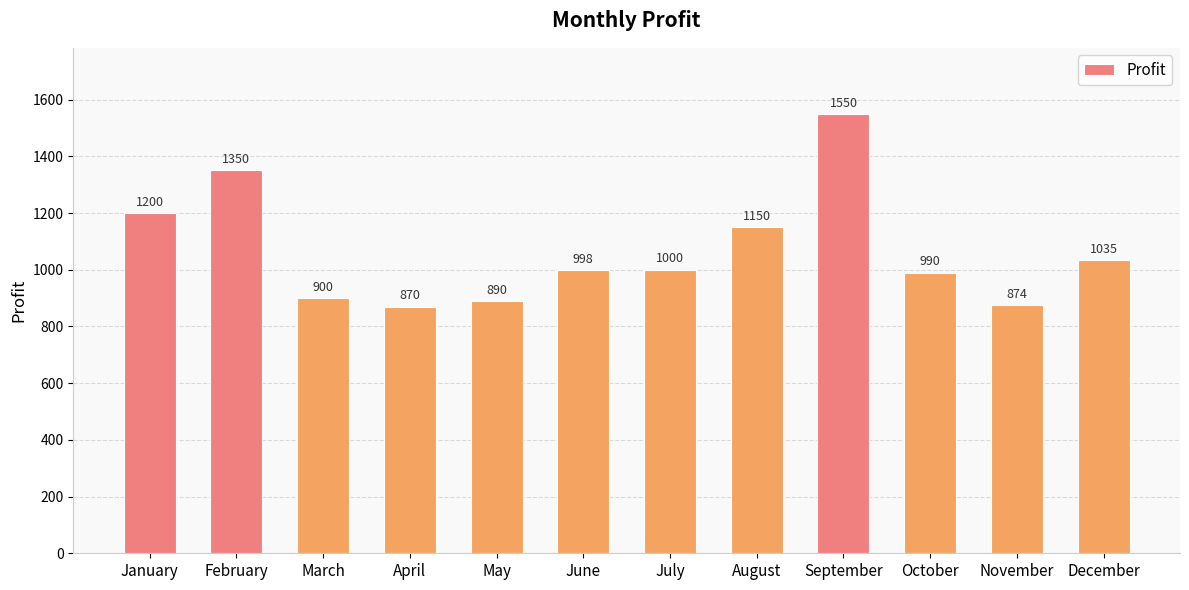

Where is the data nearest to the value 1210?

January